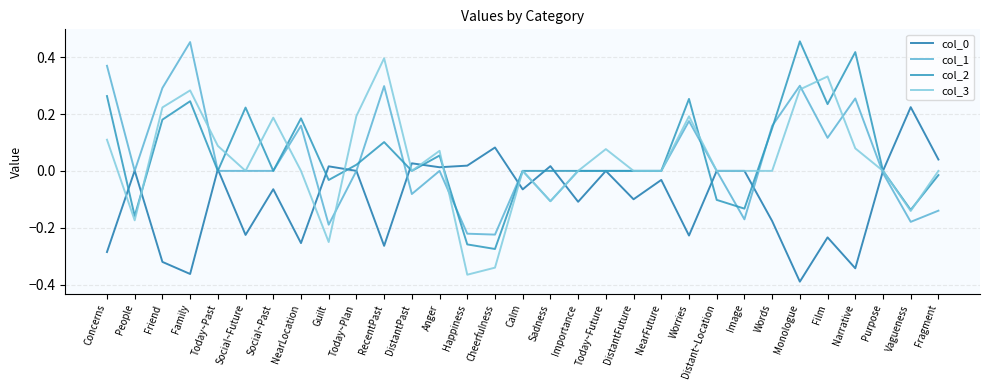

What is the difference between the highest and lowest values at Film?

0.6